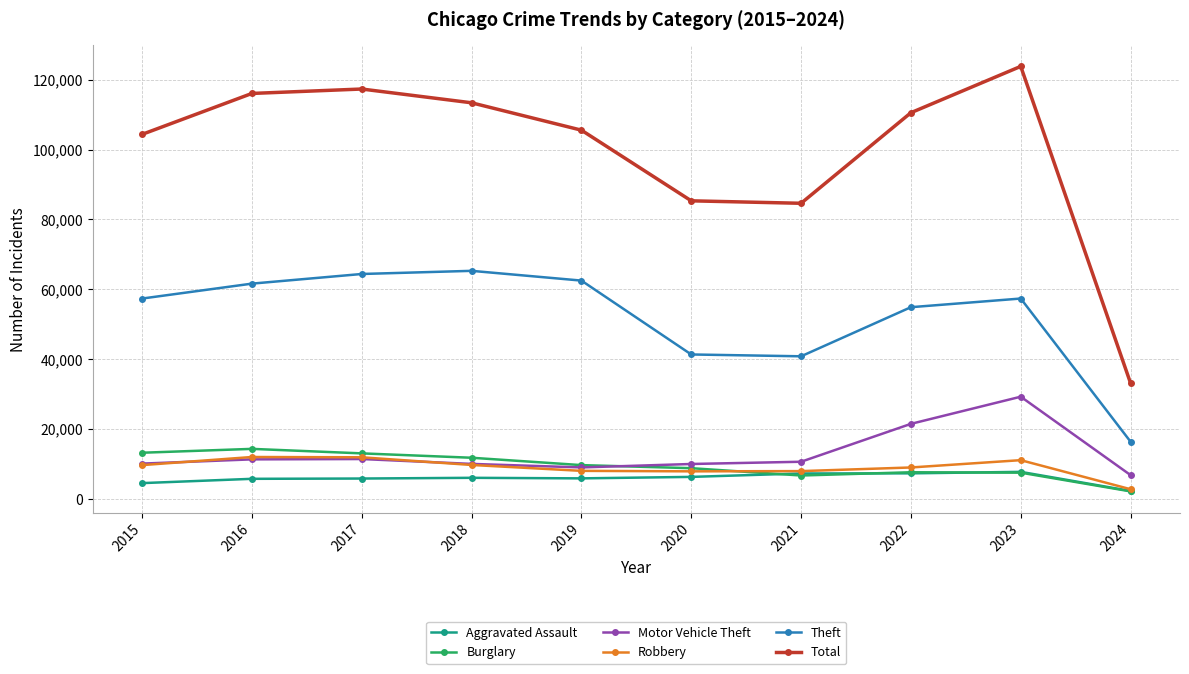

At how many categories does at least one series exceed 16427?

10